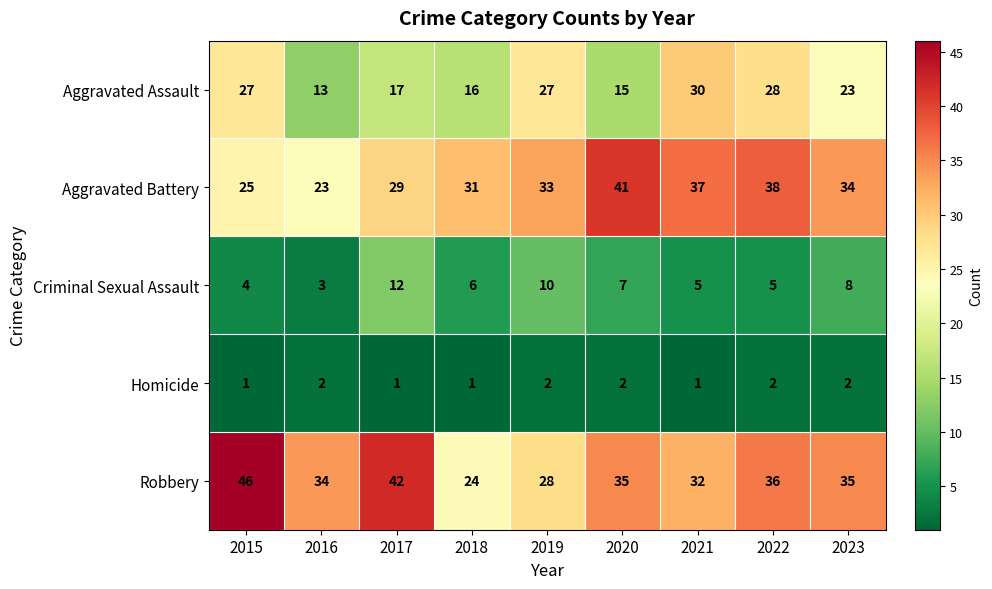

How many data points in Aggravated Assault are less than 23?

4